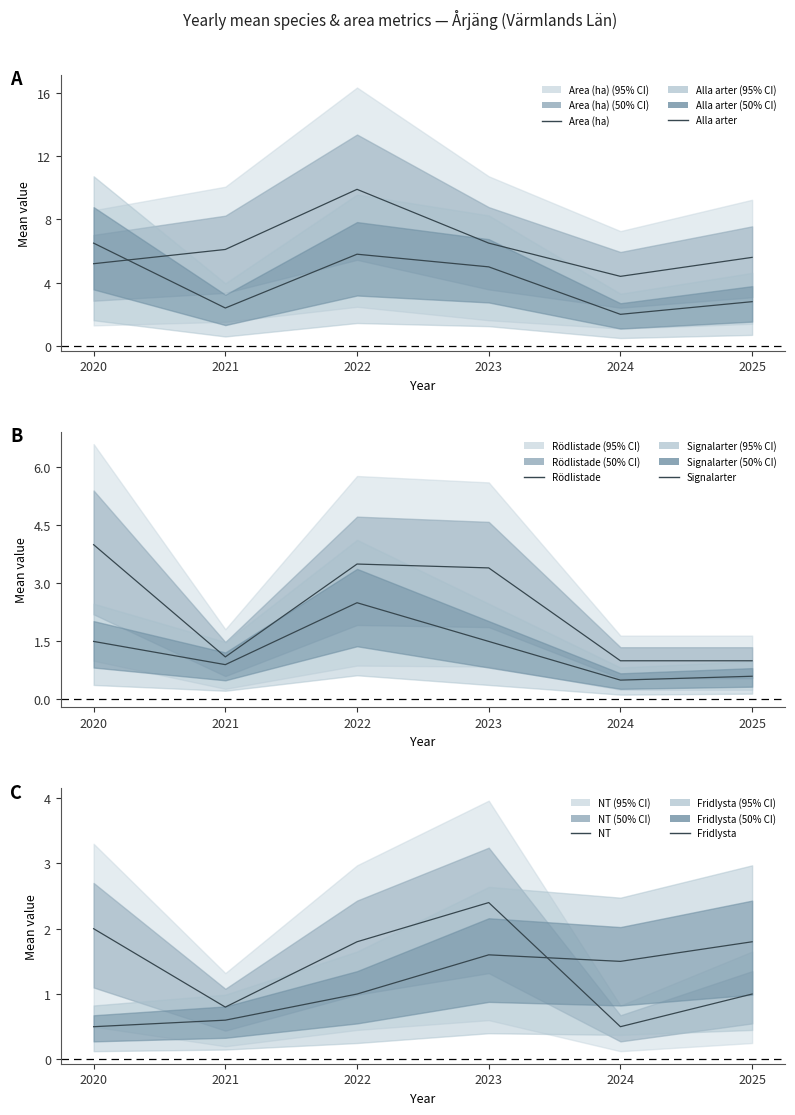

Which series has the widest spread of values?

Area (ha)